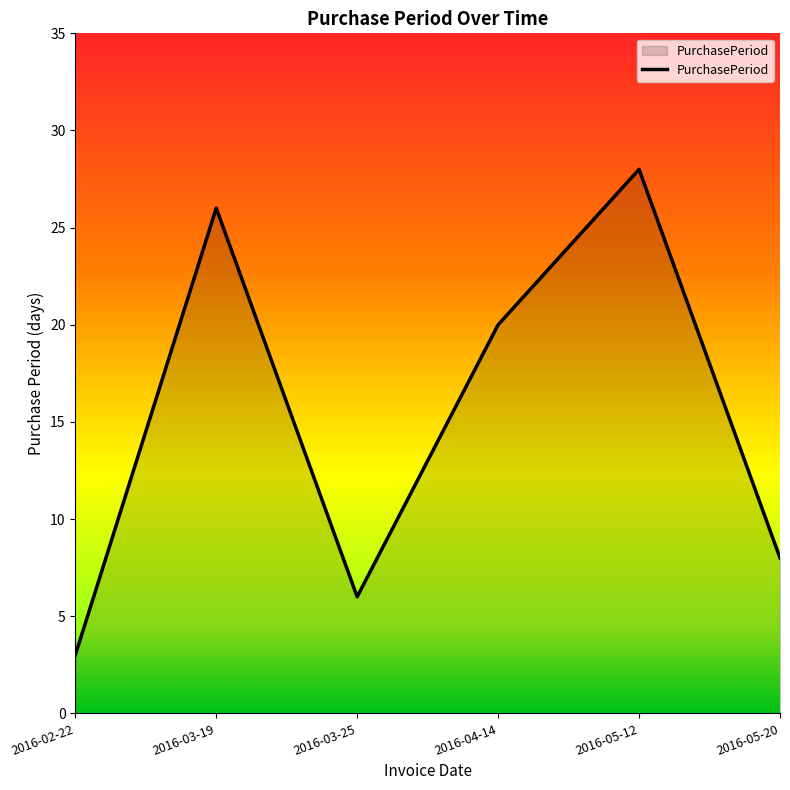

Rank the categories by value from highest to lowest.

2016-05-12, 2016-03-19, 2016-04-14, 2016-05-20, 2016-03-25, 2016-02-22